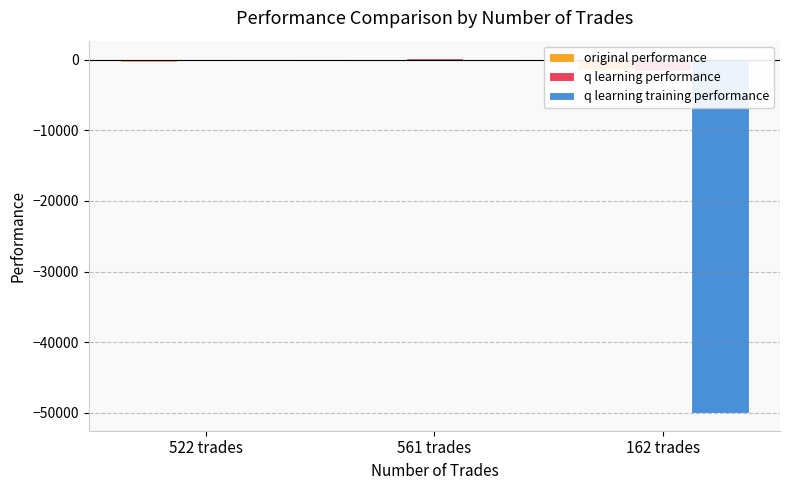

How many groups of bars are there?

3